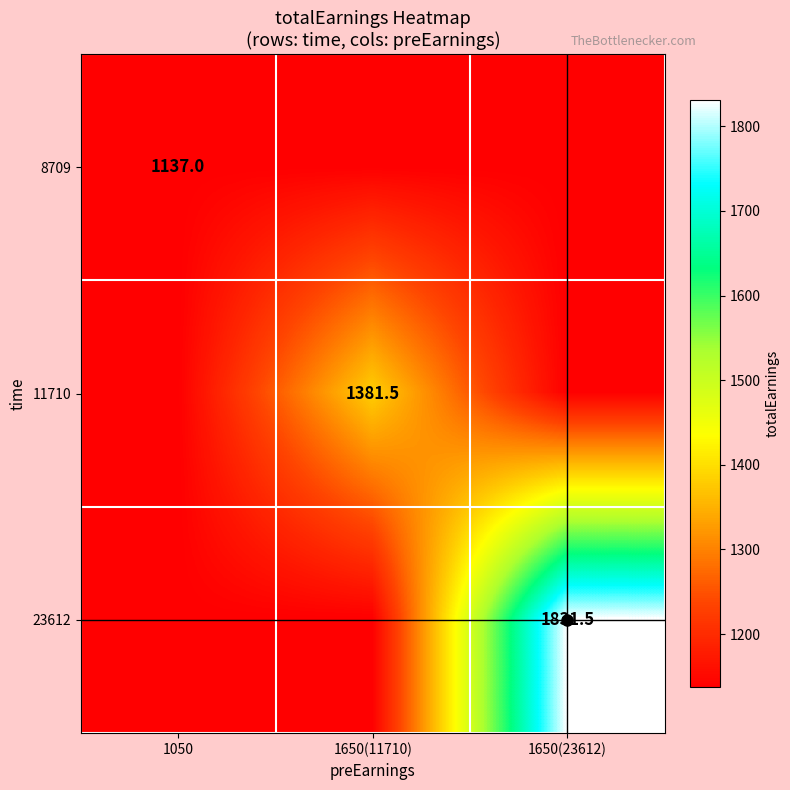

Is it true that 11710 equals 1381.5 at 1650(11710)?

True